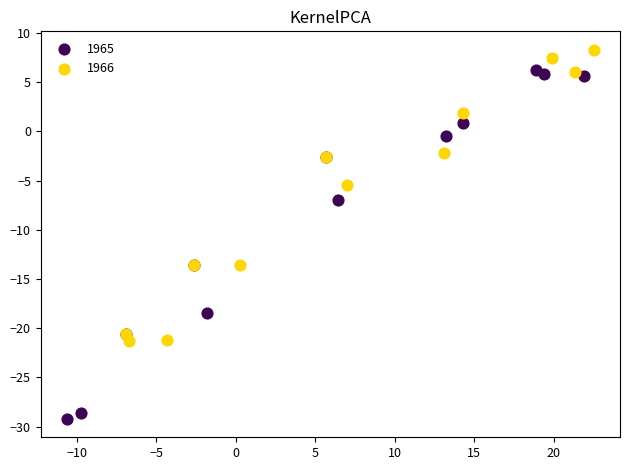

Which series has the widest spread of Y values?

1965